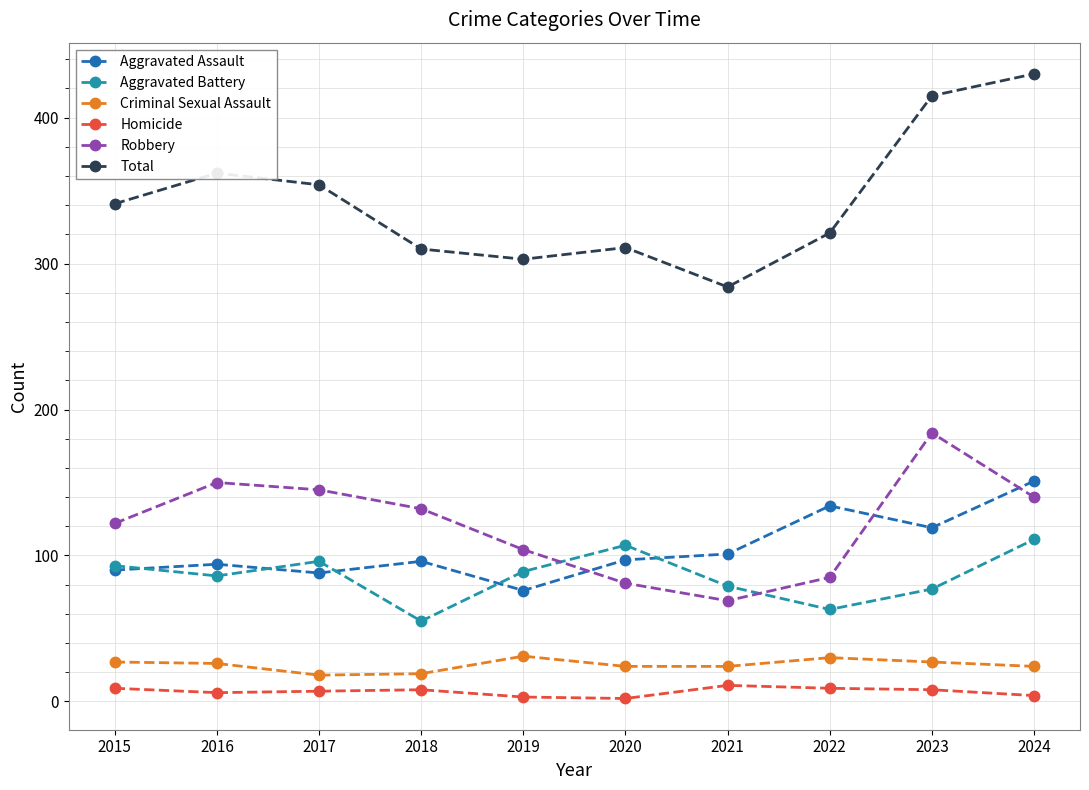

The Aggravated Battery series shows 86 at 2016. True or false?

True